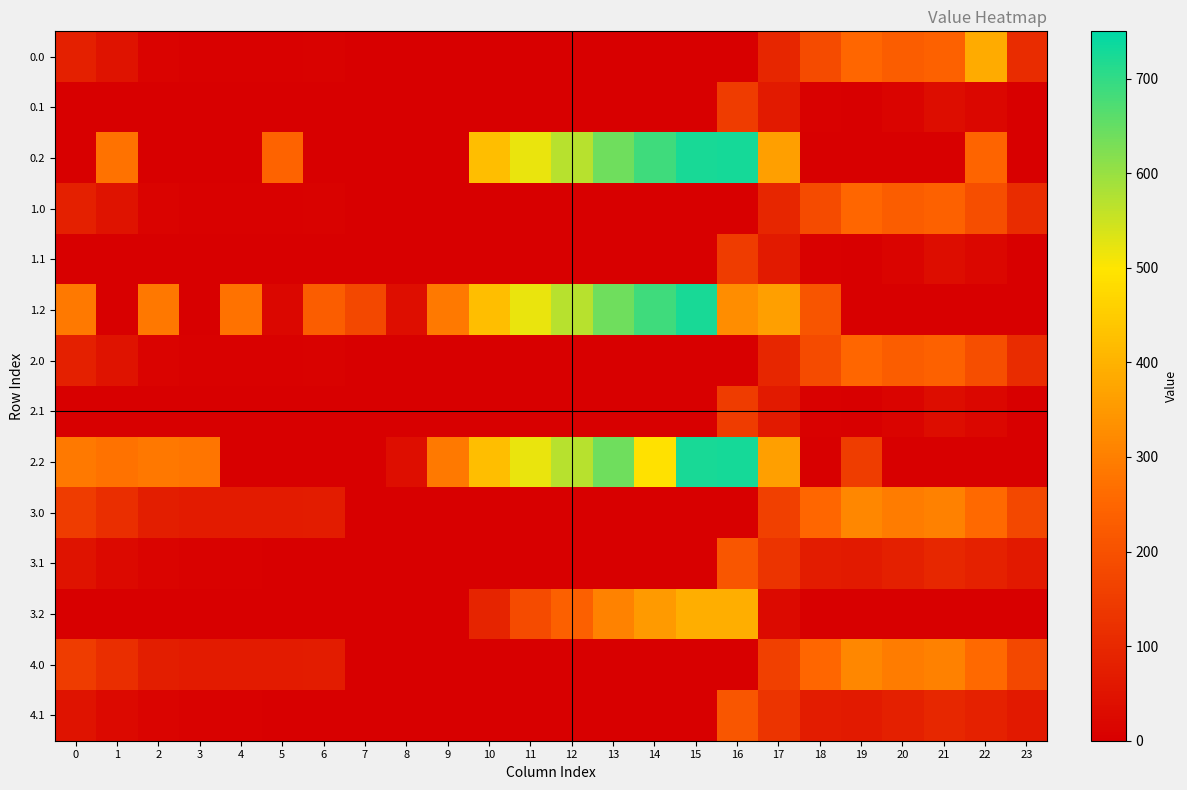

Rank the series by their maximum value, from highest to lowest.

0.2, 2.2, 1.2, 3.2, 0.0, 3.0, 4.0, 1.0, 2.0, 3.1, 4.1, 0.1, 1.1, 2.1